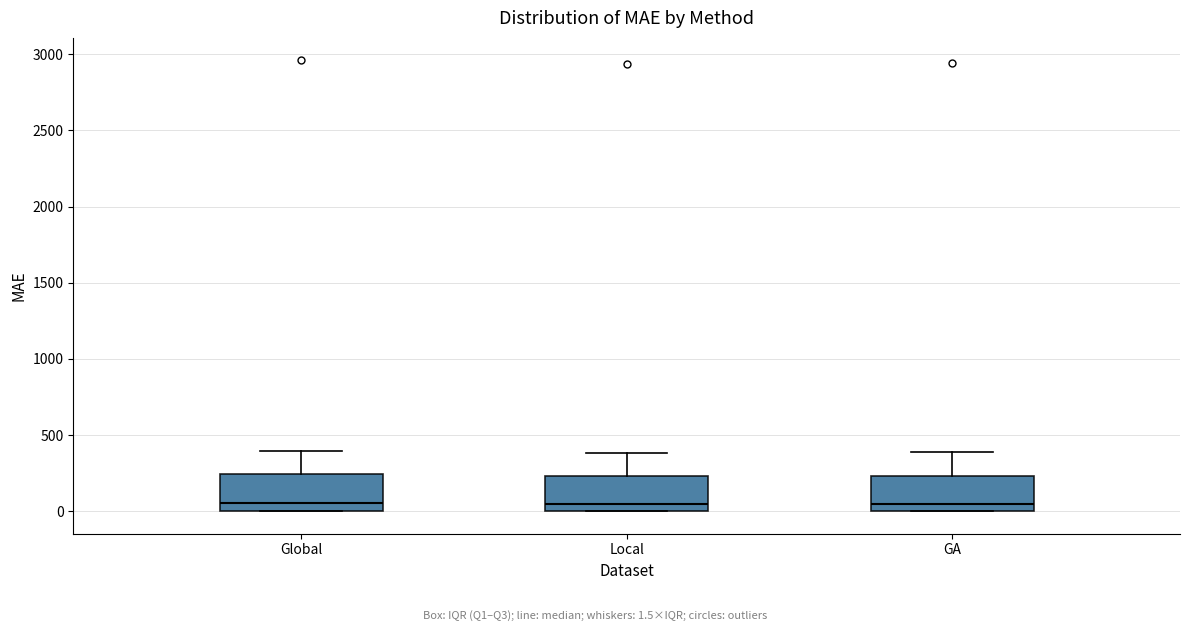

Reading left to right, transcribe this box plot: for each box, give where its median line is, the range the box spans, and where its two whiskers end, as read against the y-axis. The values are not printed on the chart, so give them approximately, as read against the axis.

Global: median 50, box 0 to 250, whiskers 0 to 400
Local: median 50, box 0 to 250, whiskers 0 to 400
GA: median 50, box 0 to 250, whiskers 0 to 400